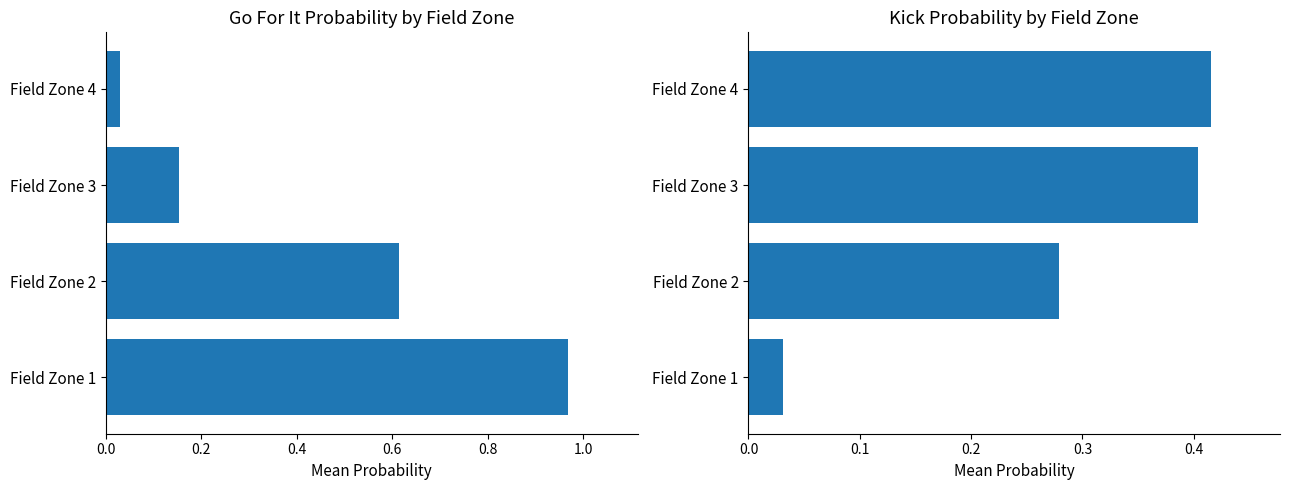

Which series changed the most between Field Zone 3 and Field Zone 4?

gofor